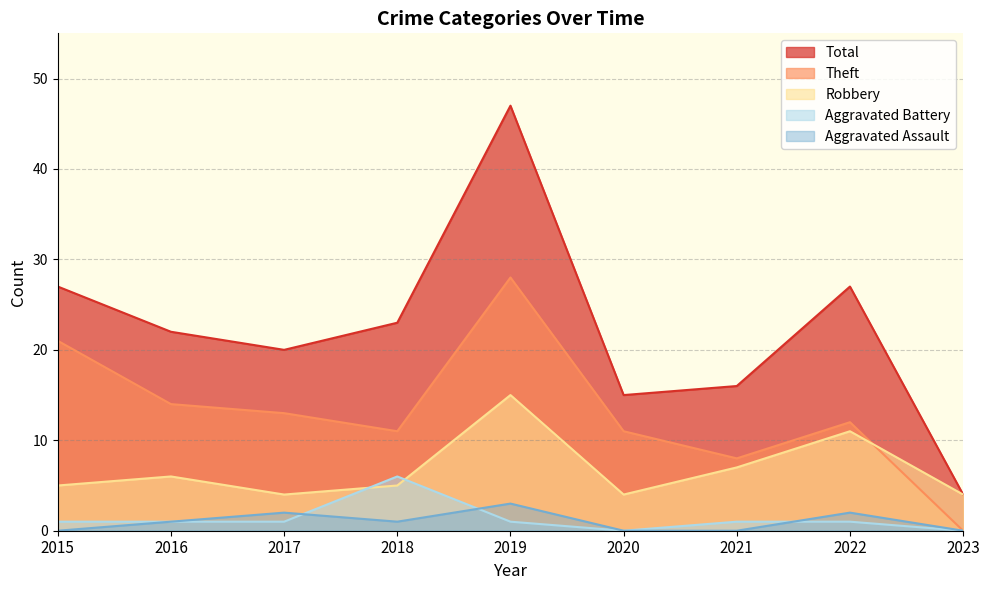

True or false: Total and Theft intersect in this chart.

False